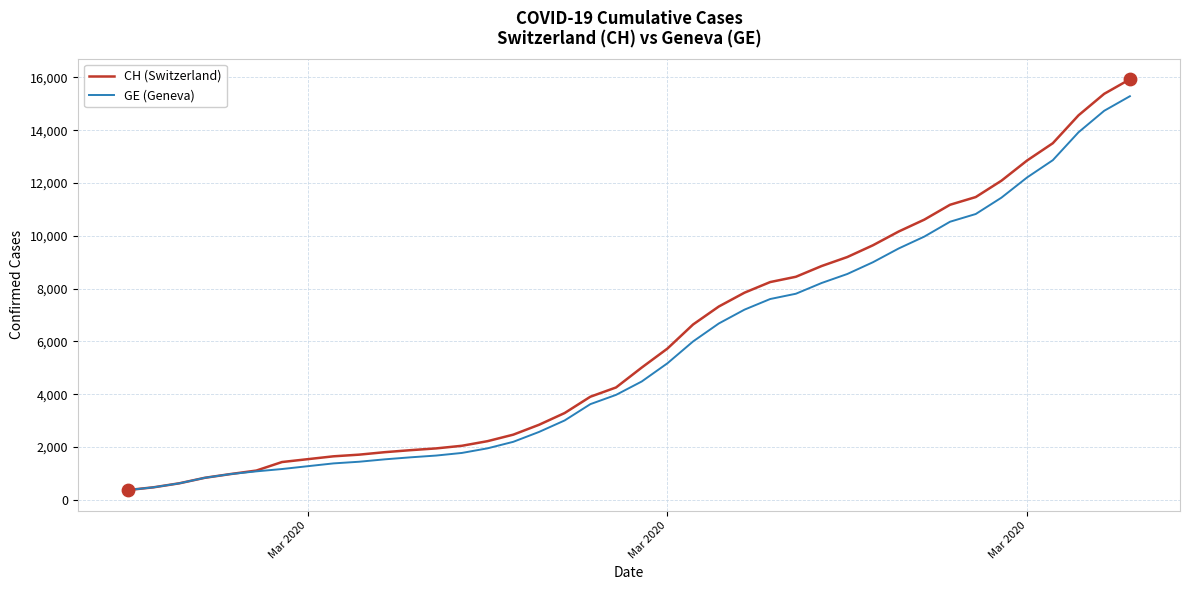

Which series has the largest total across all categories?

CH (Switzerland)